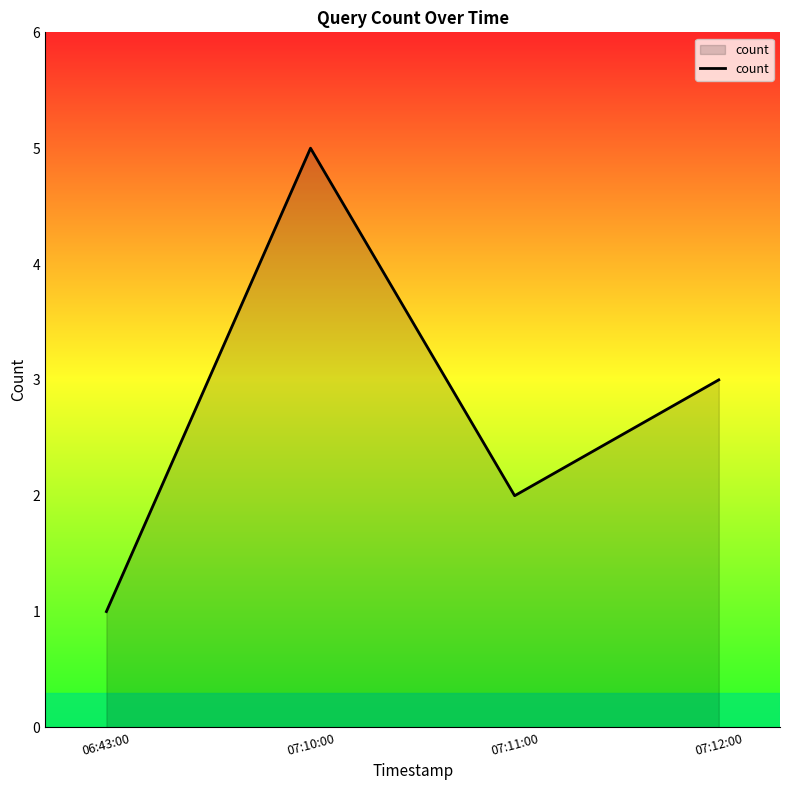

At which label does the data first exceed 3?

07:10:00